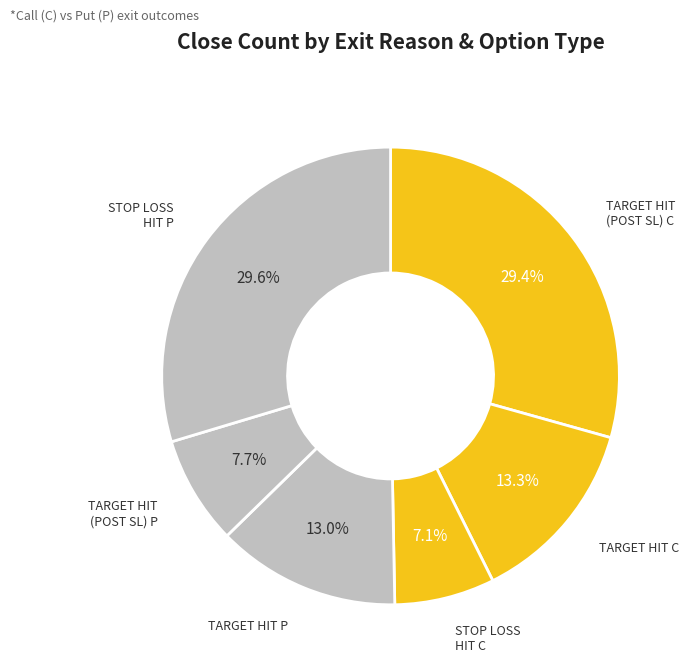

Count the number of slices in the pie.

6